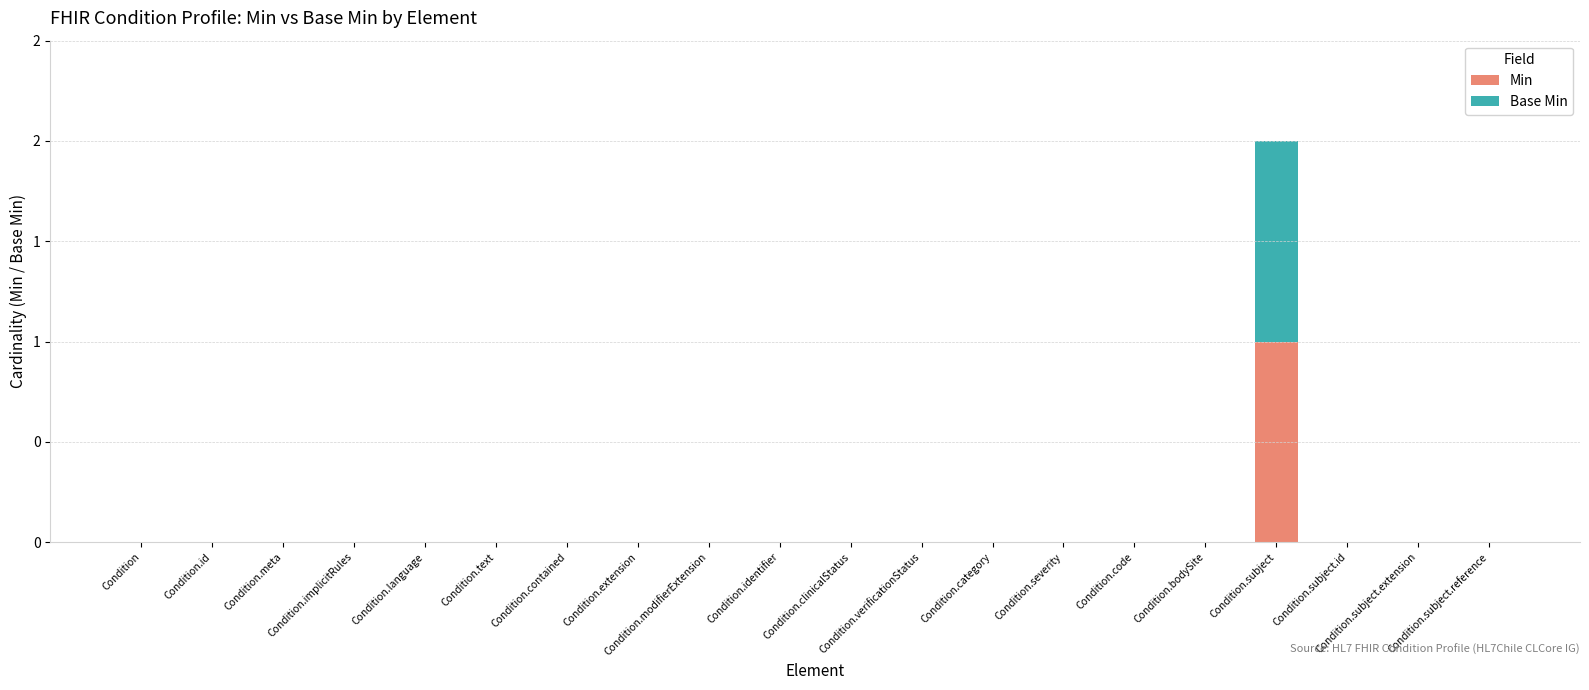

Which series has the largest range (max minus min)?

Min